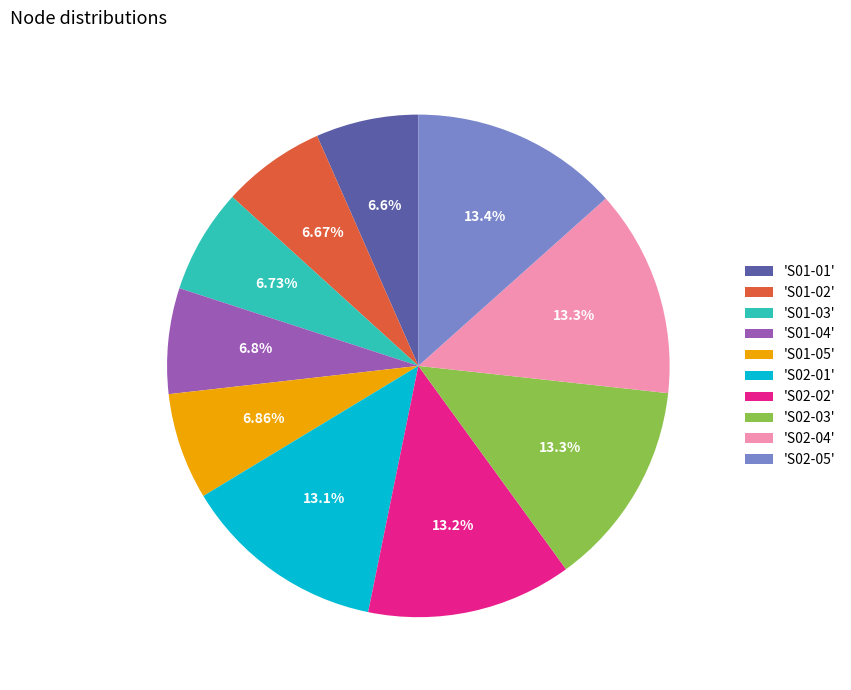

Approximately how many times larger is the value at 'S02-03' compared to 'S01-01'?

2.0